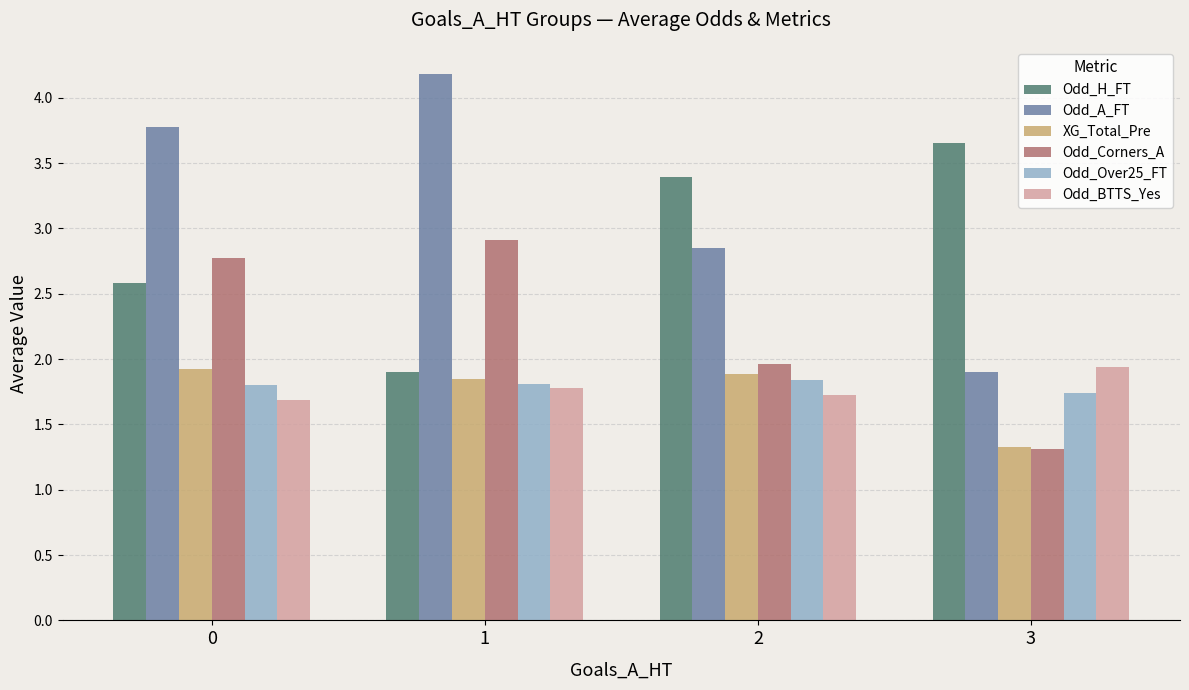

At which label does Odd_Corners_A reach its minimum?

3